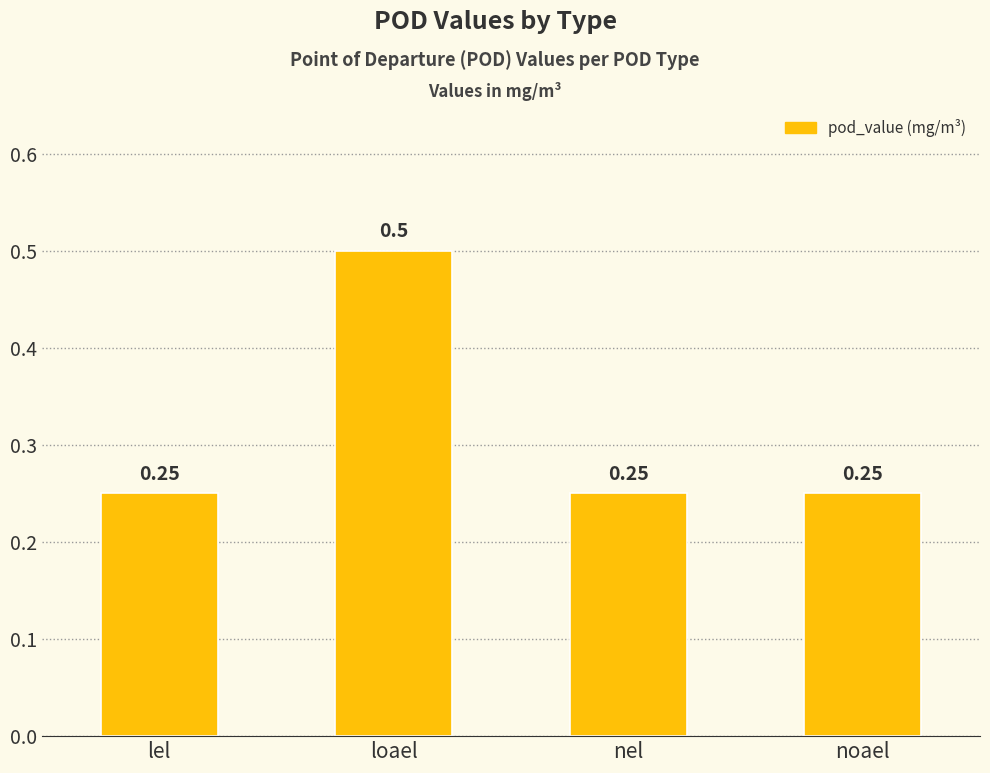

The value at lel is 0.4. True or false?

False